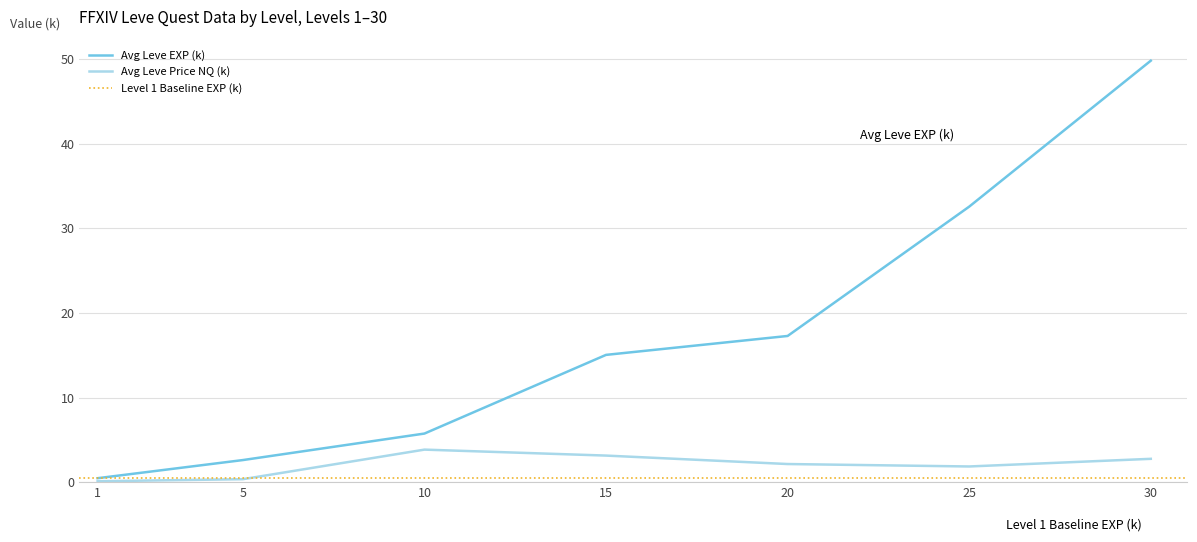

Reading right to left, list all the values displayed in this chart.

49.8	32.5	17.3	15.0	5.7	2.6	0.5